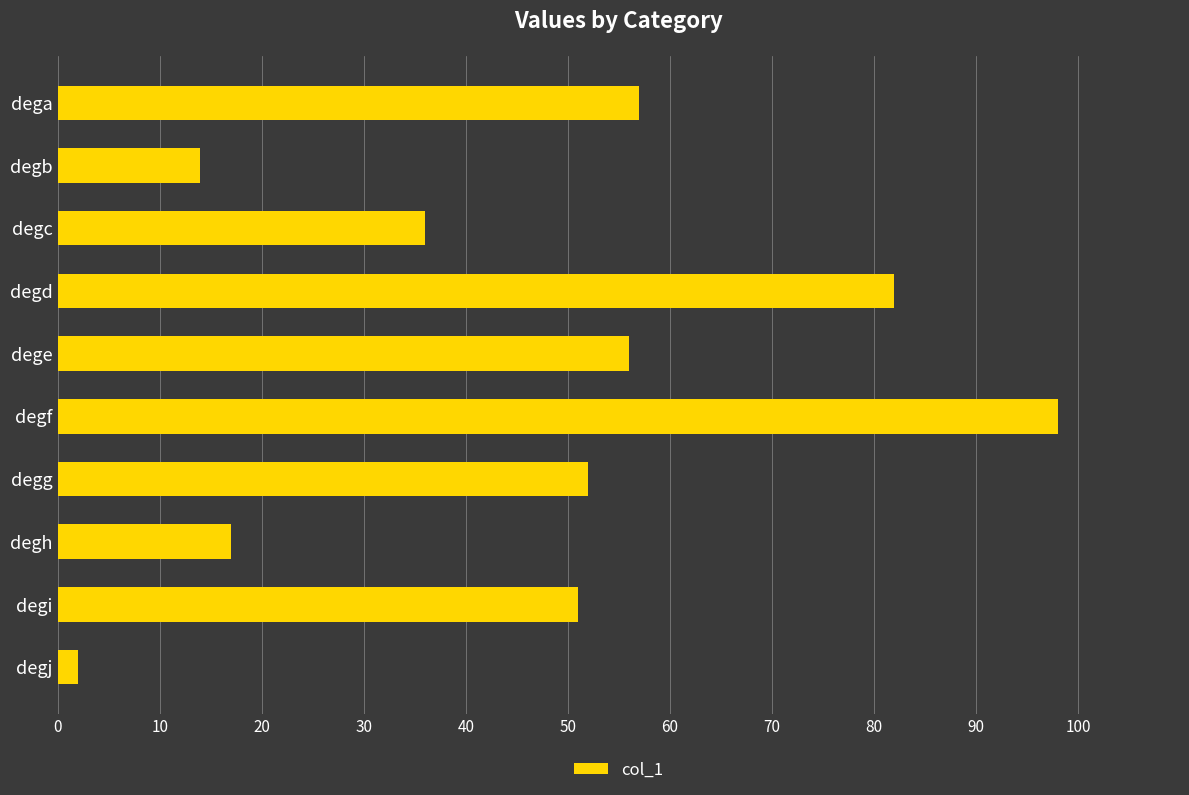

True or false: the data shows 82 at dega.

False